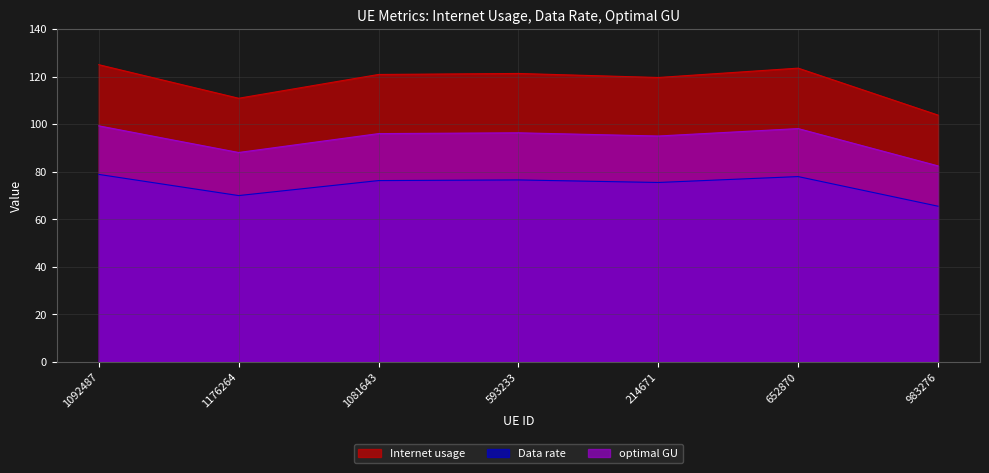

Where does the Internet usage series first go above 120?

1092487